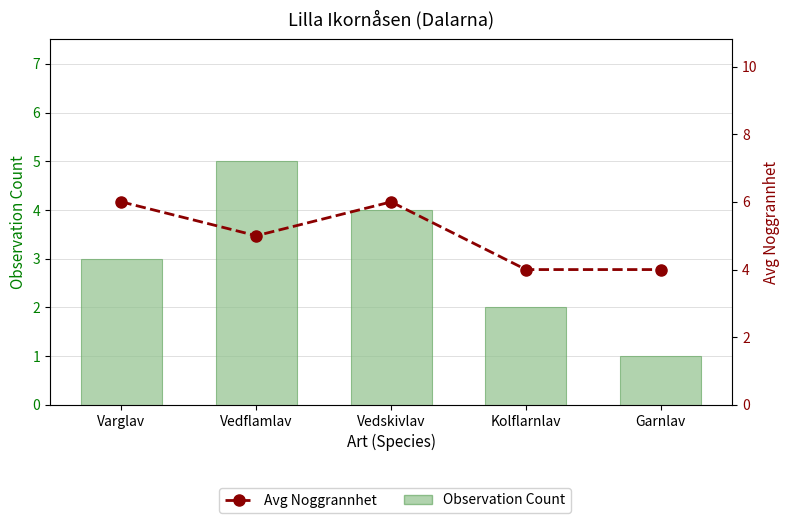

Which series changed the most between Varglav and Garnlav?

Observation Count